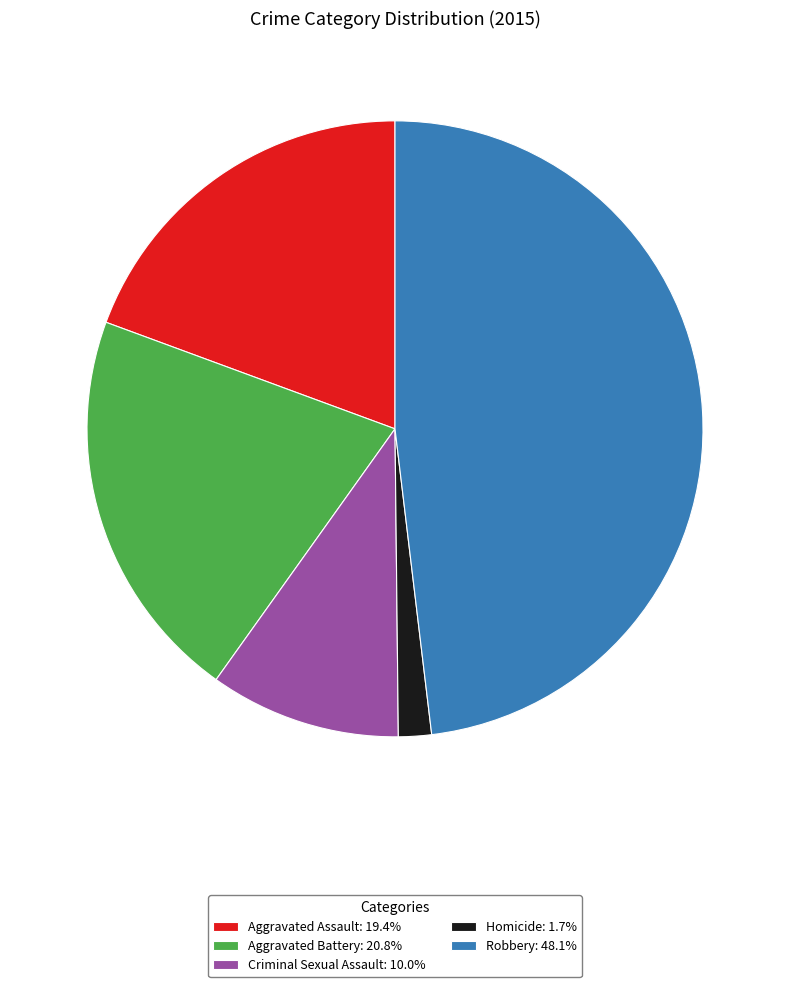

How many segments does this pie chart have?

5